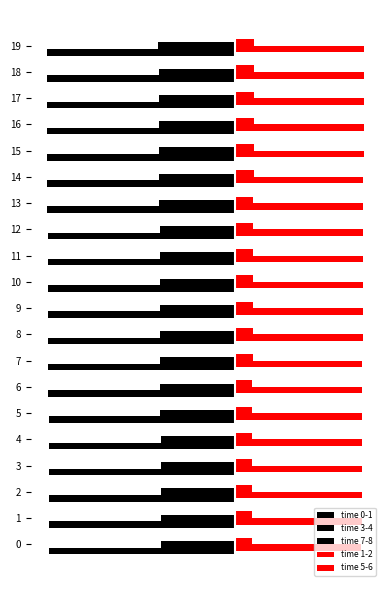

Reading right to left, transcribe all the data shown in this chart.

time 0-1: -66.7	-63.3	-59.8	-56.4	-52.9	-48.3	-42.6	-39.1	-36.8	-34.5	-32.2	-28.8	-25.3	-21.9	-19.6	-16.1	-12.7	-10.4	-4.6	0.0
time 3-4: -12139.2	-12115.0	-12090.9	-12067.9	-12043.7	-12020.7	-11998.8	-11974.7	-11952.8	-11928.7	-11906.8	-11883.8	-11864.3	-11841.3	-11818.3	-11793.0	-11768.8	-11744.7	-11721.7	-11702.1
time 7-8: -30000.0	-29977.0	-29956.3	-29934.4	-29912.6	-29890.7	-29867.7	-29844.7	-29820.6	-29797.6	-29774.6	-29751.6	-29727.4	-29703.3	-29680.3	-29658.4	-29633.1	-29610.1	-29588.3	-29581.4
time 1-2: 3161.6	3137.4	3114.4	3090.3	3068.4	3044.3	3022.4	2998.3	2976.4	2954.6	2931.6	2908.6	2884.4	2862.6	2838.4	2814.3	2791.3	2768.3	2744.1	2730.3
time 5-6: 20688.9	20664.7	20642.9	20621.0	20596.9	20573.9	20550.9	20526.7	20503.7	20479.6	20457.7	20433.6	20409.4	20386.4	20363.4	20342.7	20320.9	20297.9	20274.9	20263.4